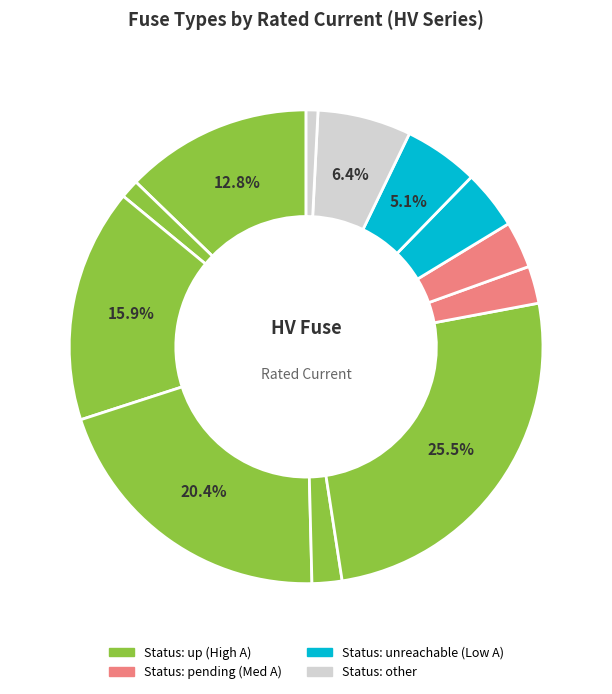

Count the number of slices in the pie.

12